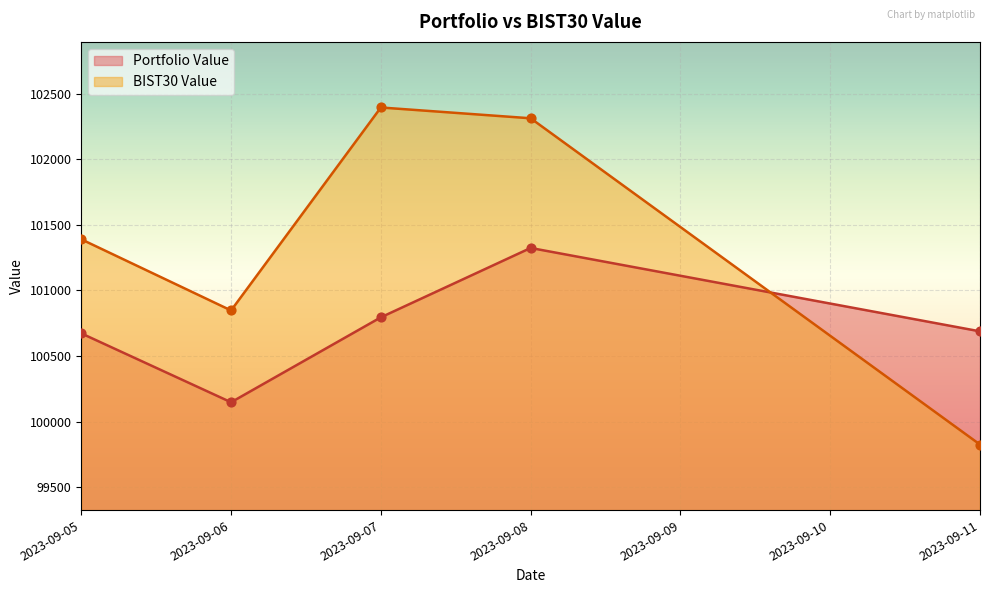

What is the total value across all series at 2023-09-08?

203635.4